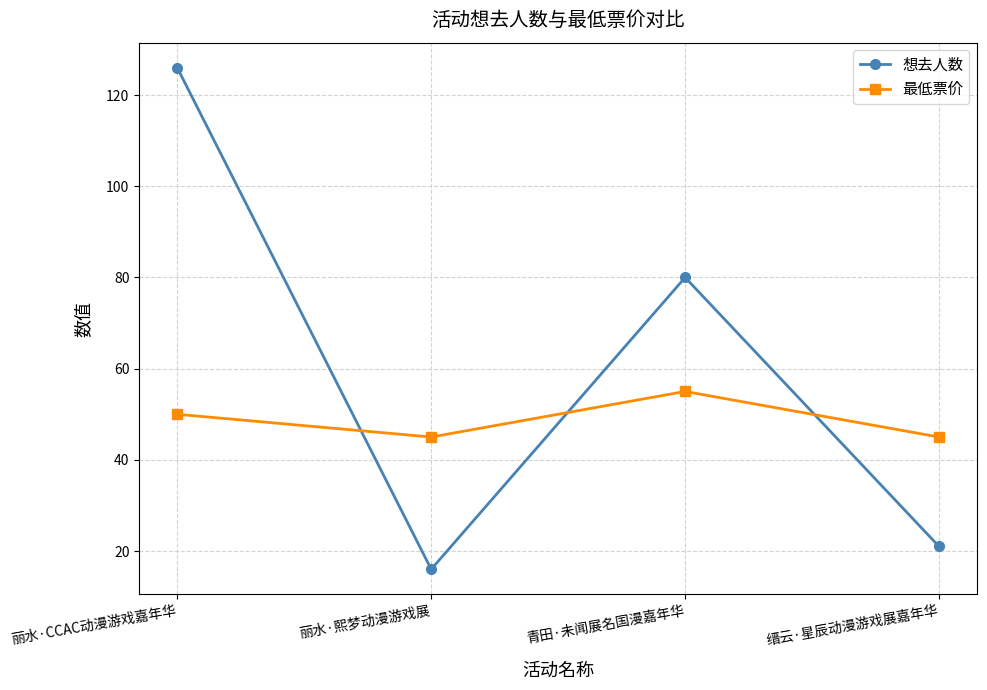

Reading left to right, transcribe all the data shown in this chart.

想去人数: 丽水·CCAC动漫游戏嘉年华=126	丽水·熙梦动漫游戏展=16	青田·未闻展名国漫嘉年华=80	缙云·星辰动漫游戏展嘉年华=21
最低票价: 丽水·CCAC动漫游戏嘉年华=50	丽水·熙梦动漫游戏展=45	青田·未闻展名国漫嘉年华=55	缙云·星辰动漫游戏展嘉年华=45